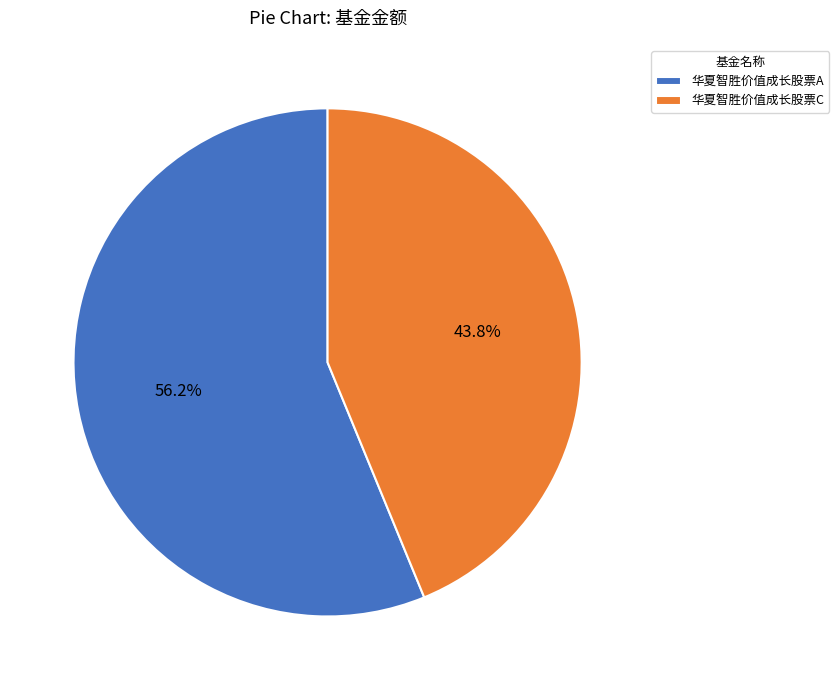

Between 华夏智胜价值成长股票A and 华夏智胜价值成长股票C, which is larger?

华夏智胜价值成长股票A